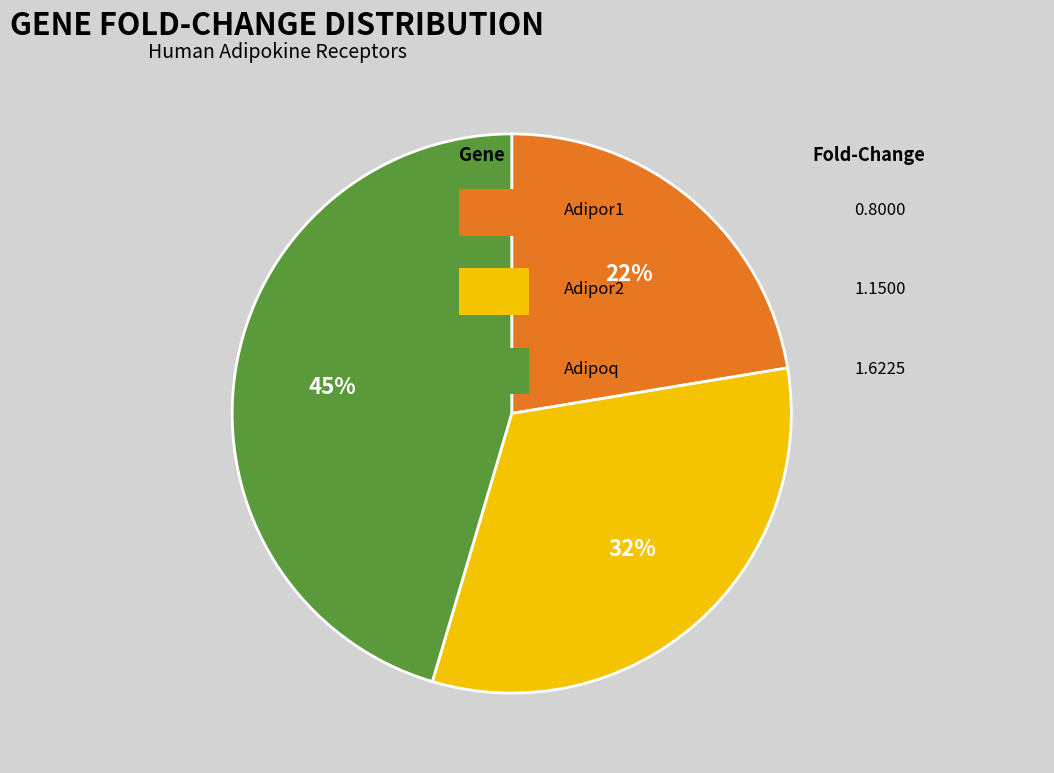

Does any single category account for the majority?

No